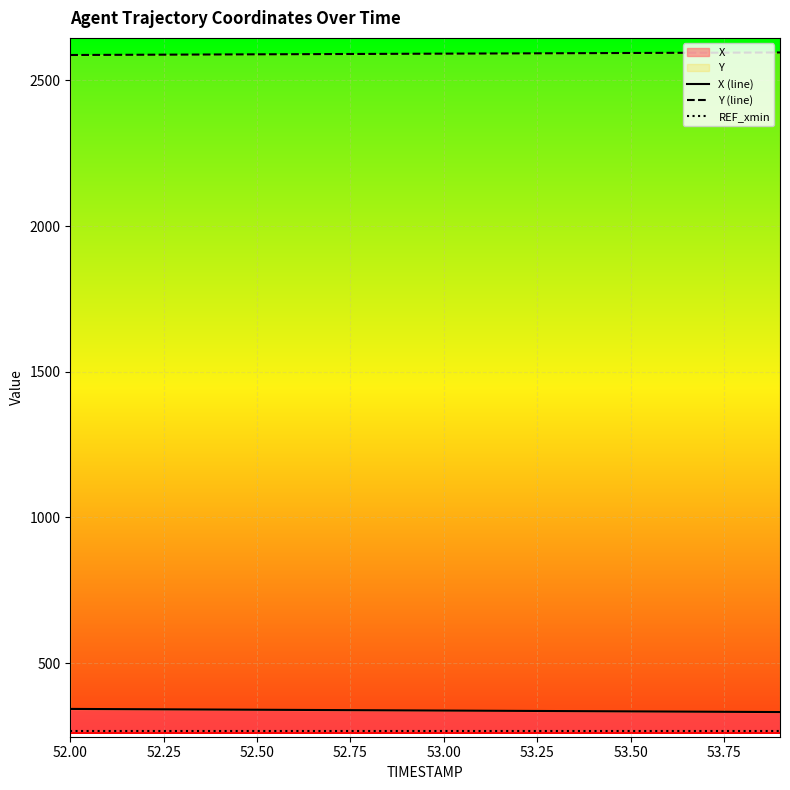

Where does the X (line) series first go above 338?

52.00